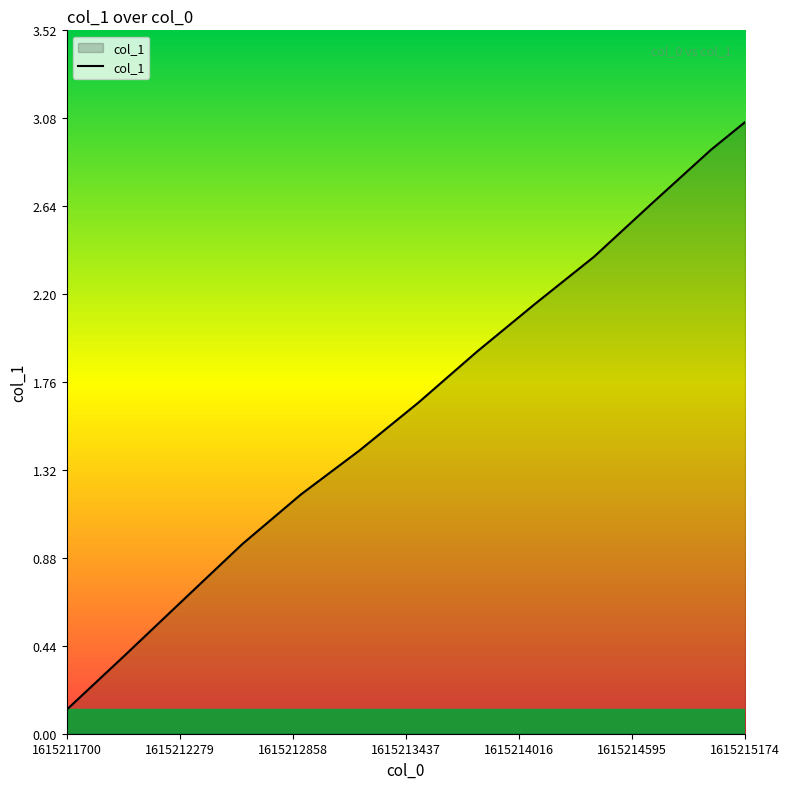

What is the difference between the maximum and minimum values?

2.9